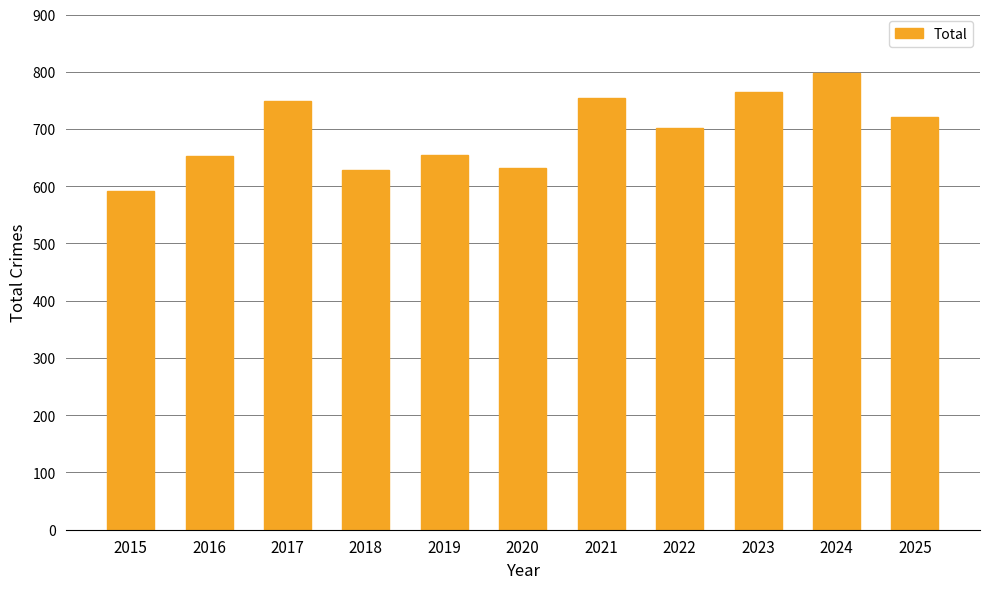

Are the bars grouped side by side (vs. stacked)?

No